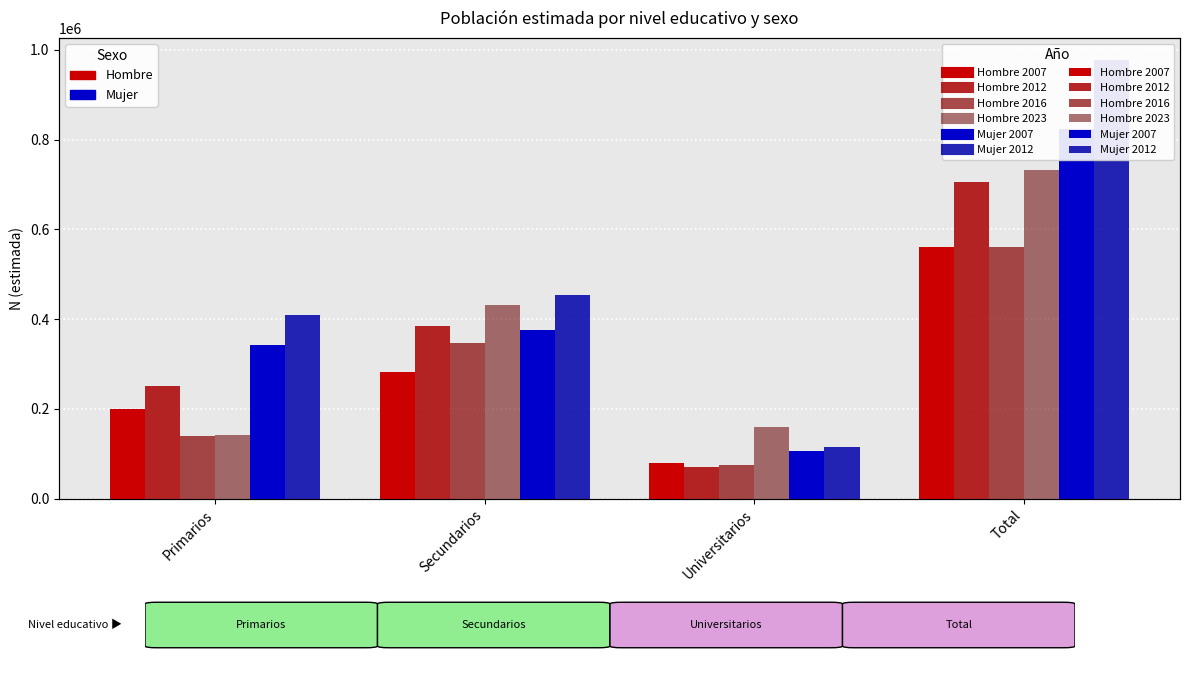

At Universitarios, list the series in order from largest to smallest.

Hombre 2023, Mujer 2012, Mujer 2007, Hombre 2007, Hombre 2016, Hombre 2012